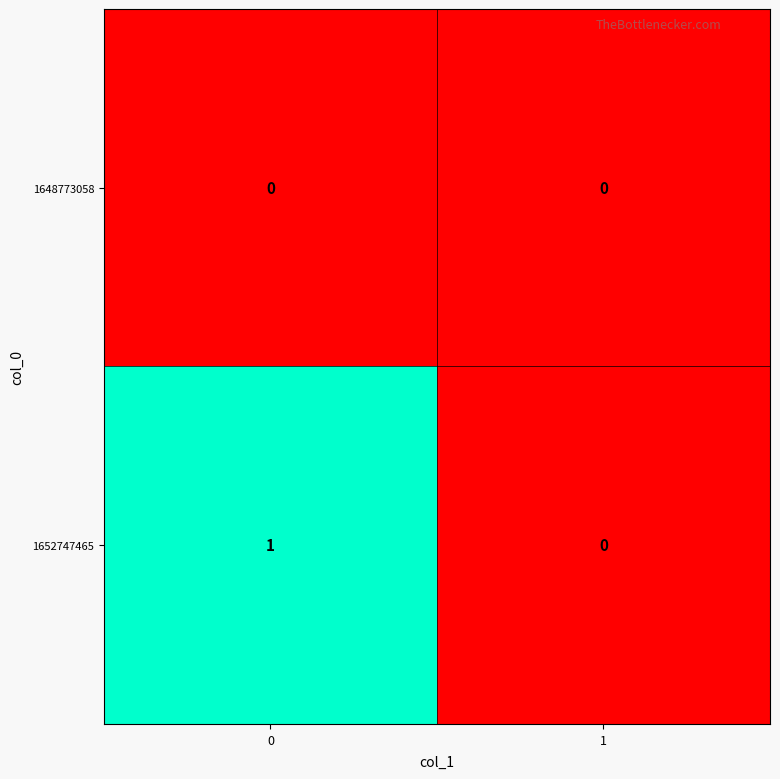

List the series in order of their peak value, highest first.

1652747465, 1648773058